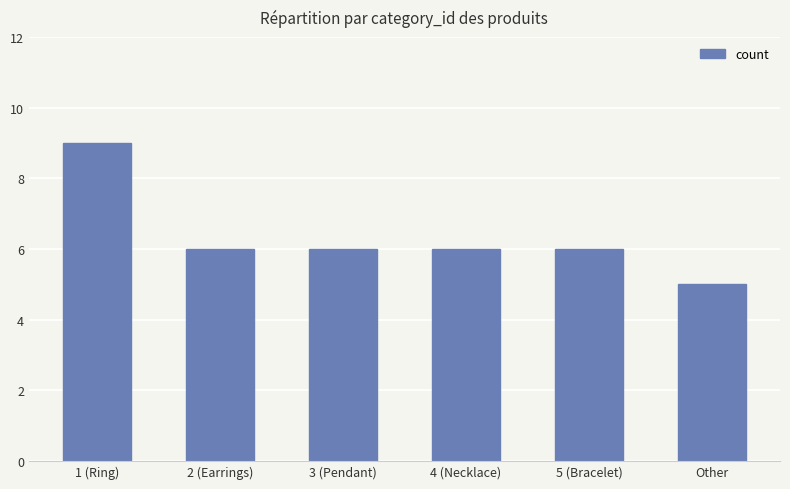

The chart shows a value of 3 at 2 (Earrings). True or false?

False